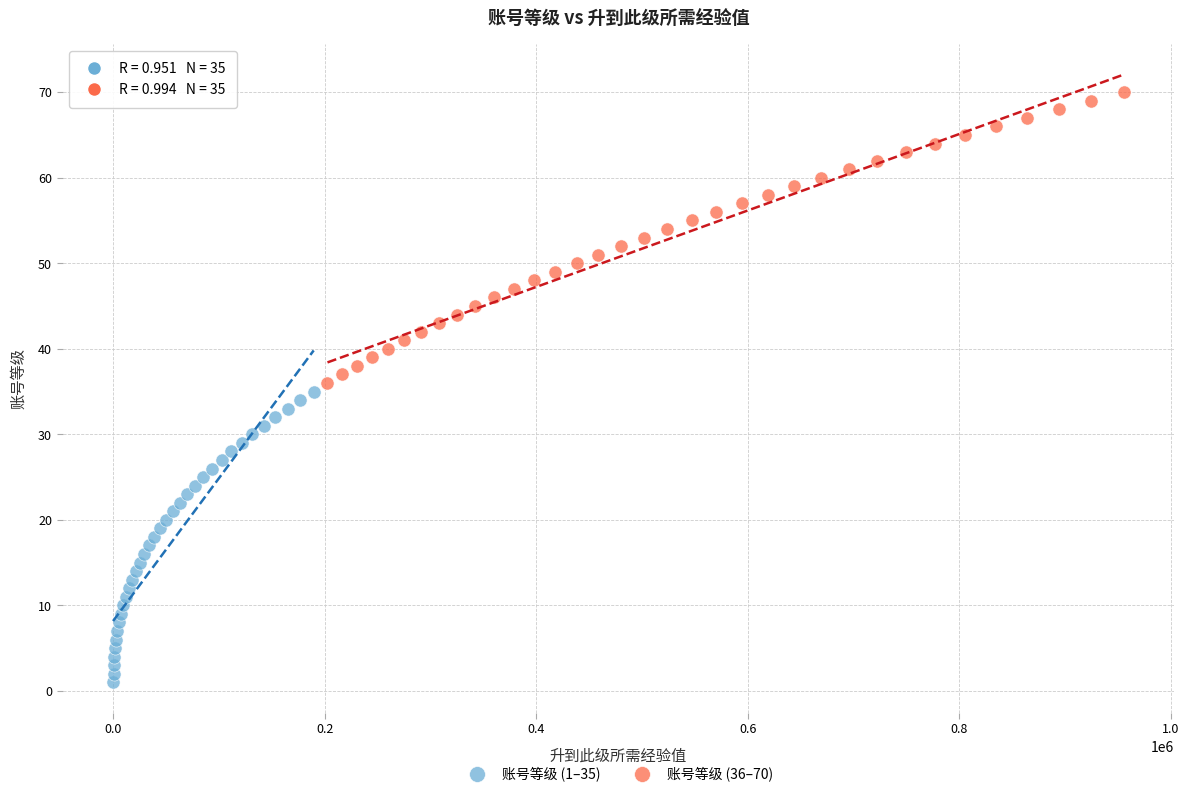

Which series reaches the maximum Y coordinate?

账号等级 (36–70)